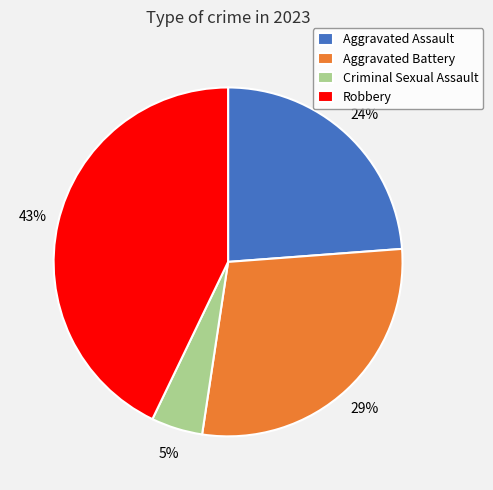

Do Aggravated Assault and Aggravated Battery together represent more than half of the pie?

Yes